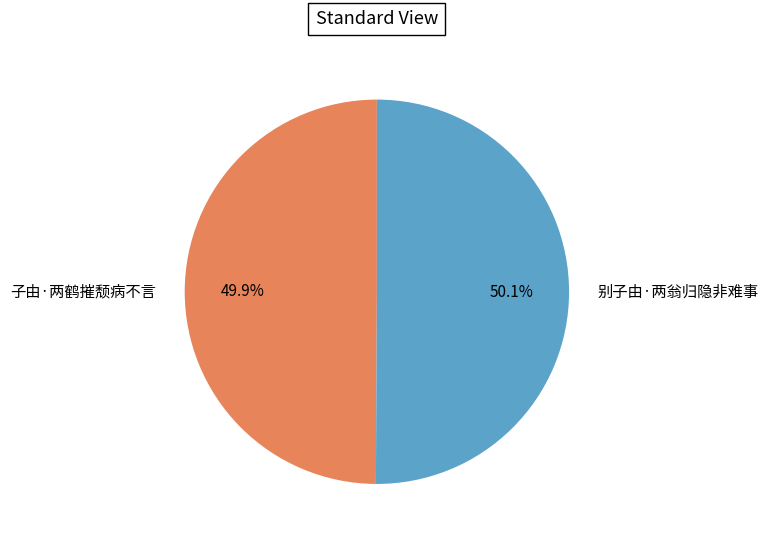

Is there a majority slice in this chart?

Yes